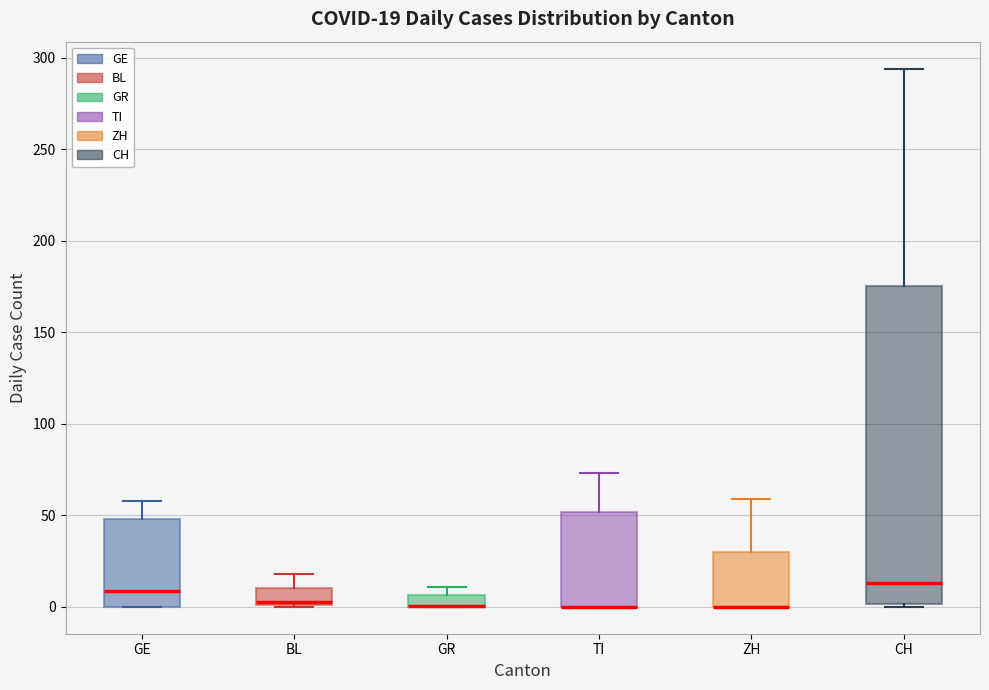

Which box is the tallest, from its lower edge to its upper edge?

CH